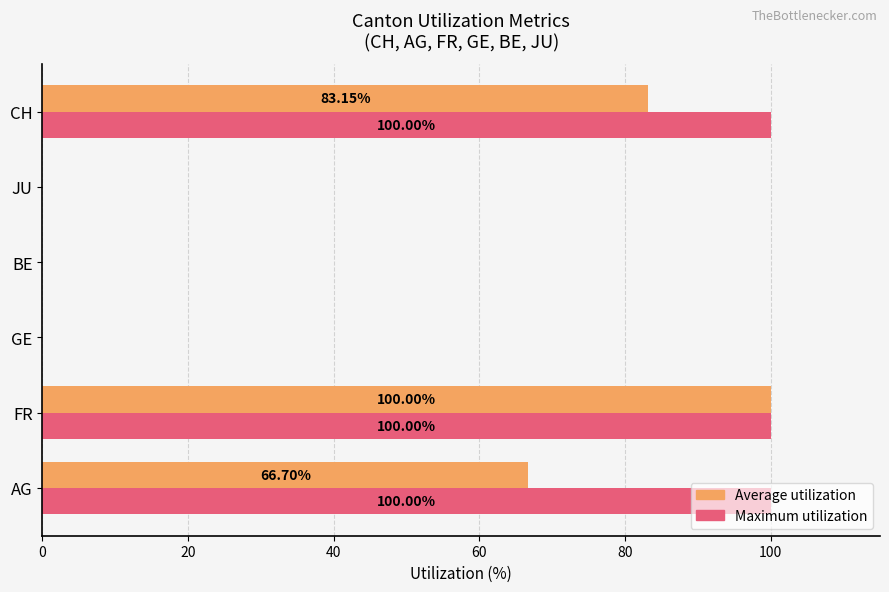

Between AG and JU, which series saw the biggest shift?

Maximum utilization